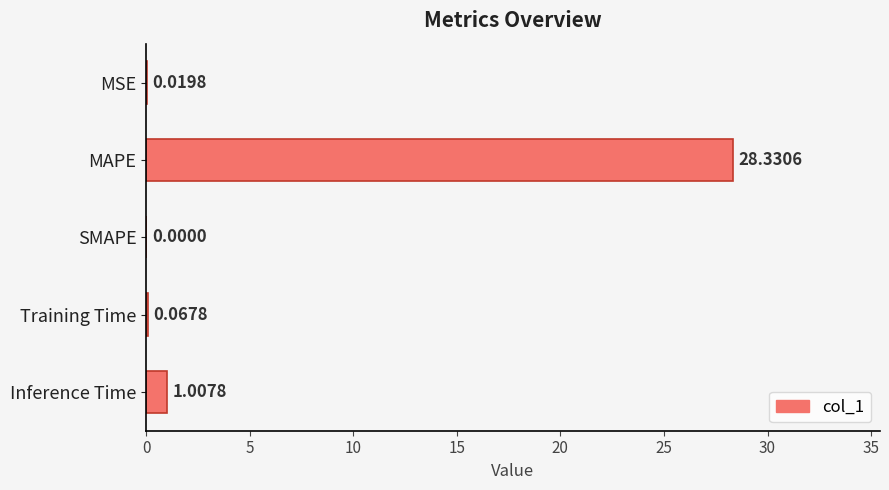

At which label is the value closest to 14?

Inference Time